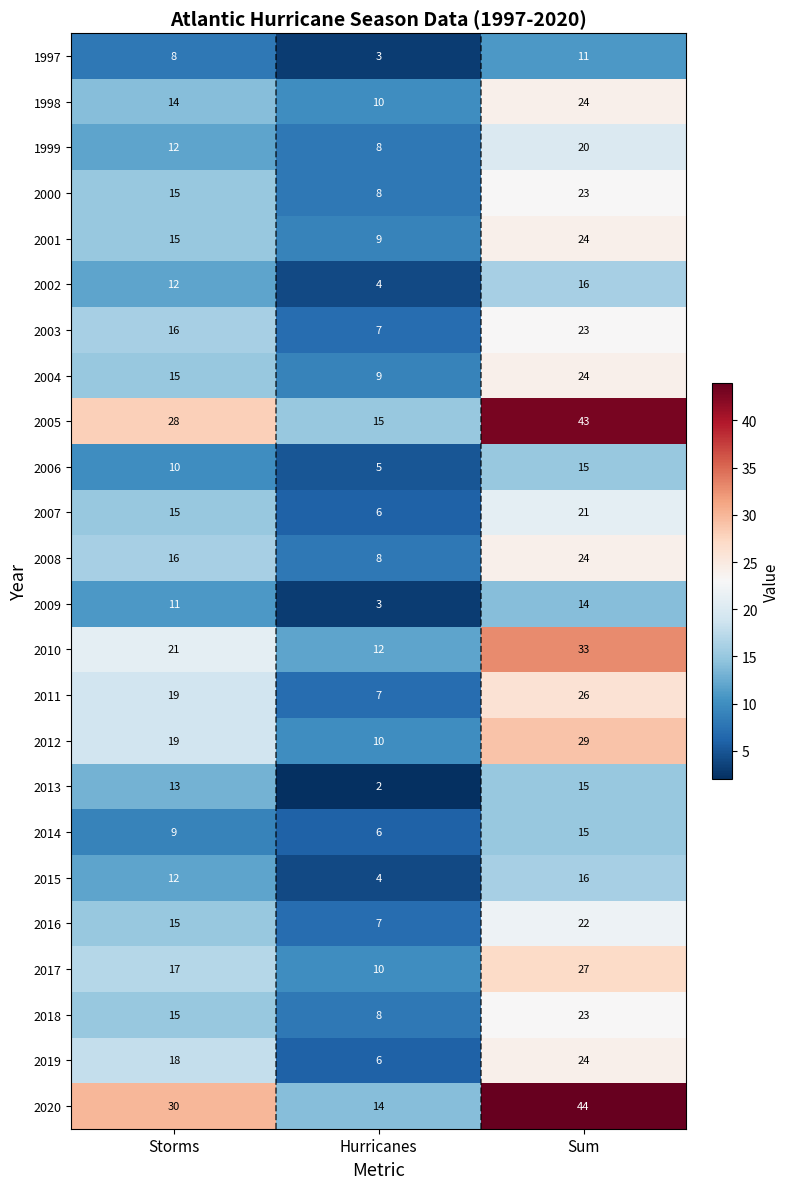

Which series has the widest spread of values?

2020